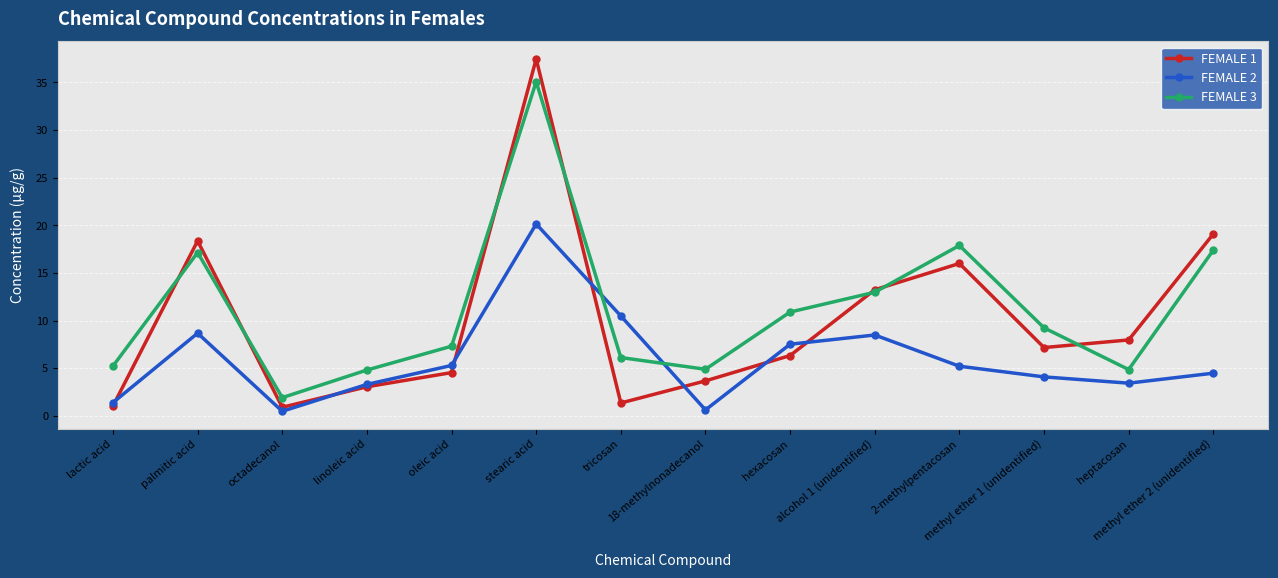

At which category is the sum across all series the highest?

stearic acid